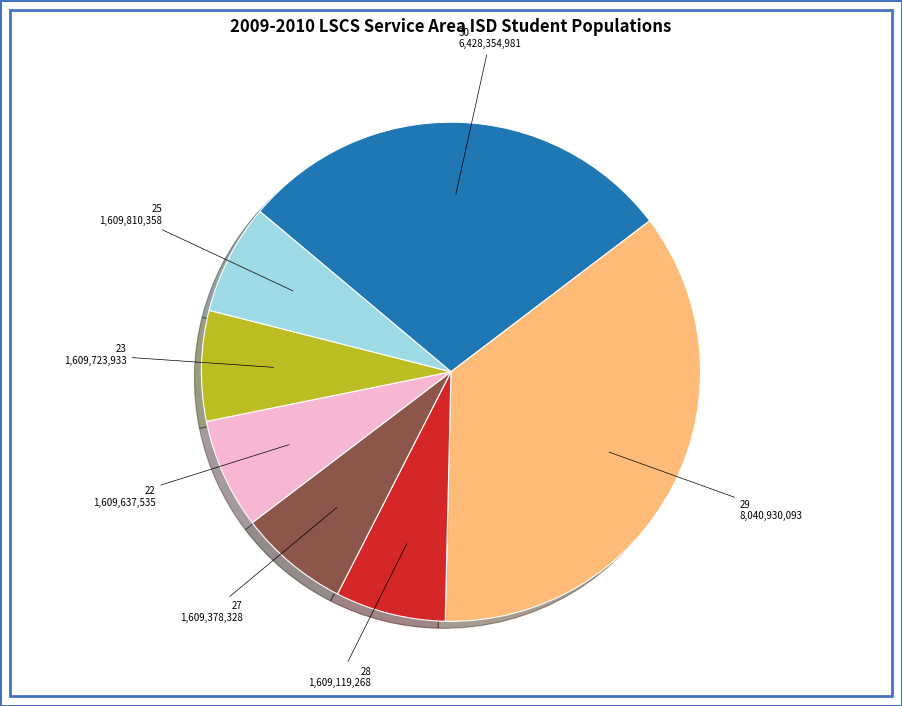

How many segments does this pie chart have?

7